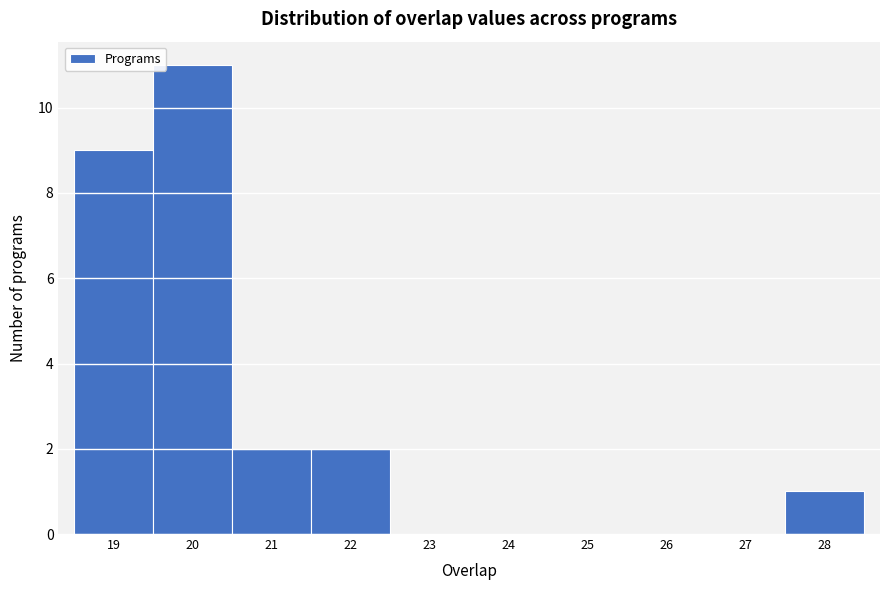

Reading left to right, list every bar in this chart as the range it spans on the x-axis followed by its height. The values are not printed on the chart, so give them approximately, as read against the axis.

18.5 to 19.5: 9
19.5 to 20.5: 11
20.5 to 21.5: 2
21.5 to 22.5: 2
22.5 to 23.5: 0
23.5 to 24.5: 0
24.5 to 25.5: 0
25.5 to 26.5: 0
26.5 to 27.5: 0
27.5 to 28.5: 1